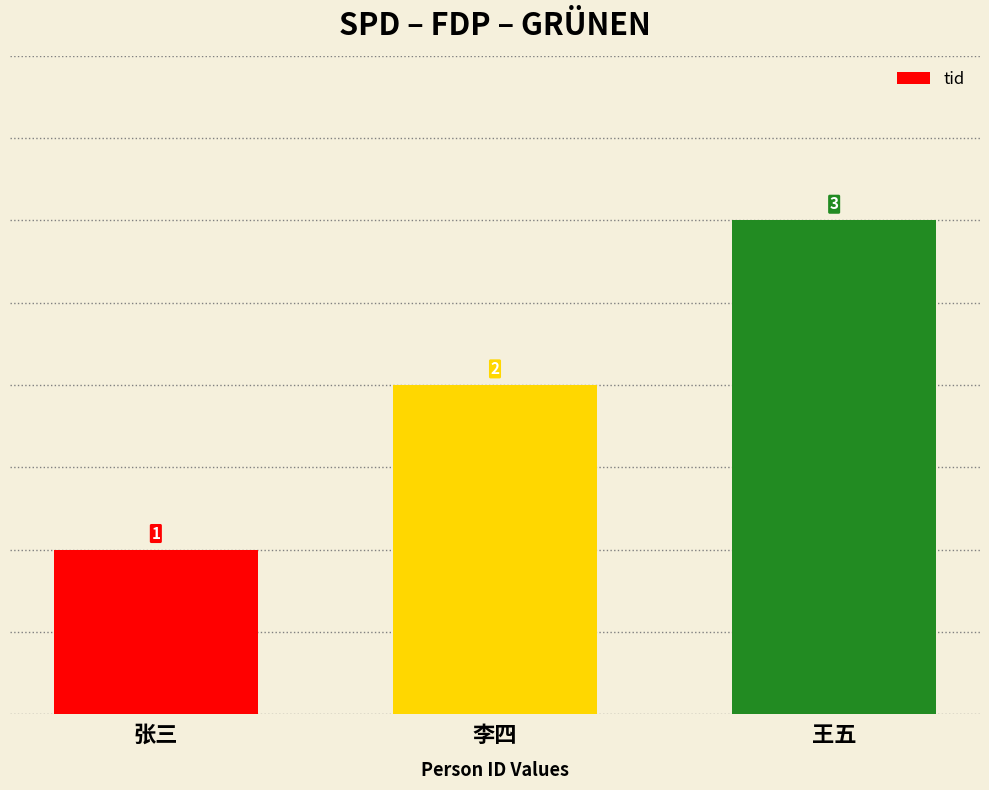

Reading left to right, list all the values displayed in this chart.

张三=1	李四=2	王五=3